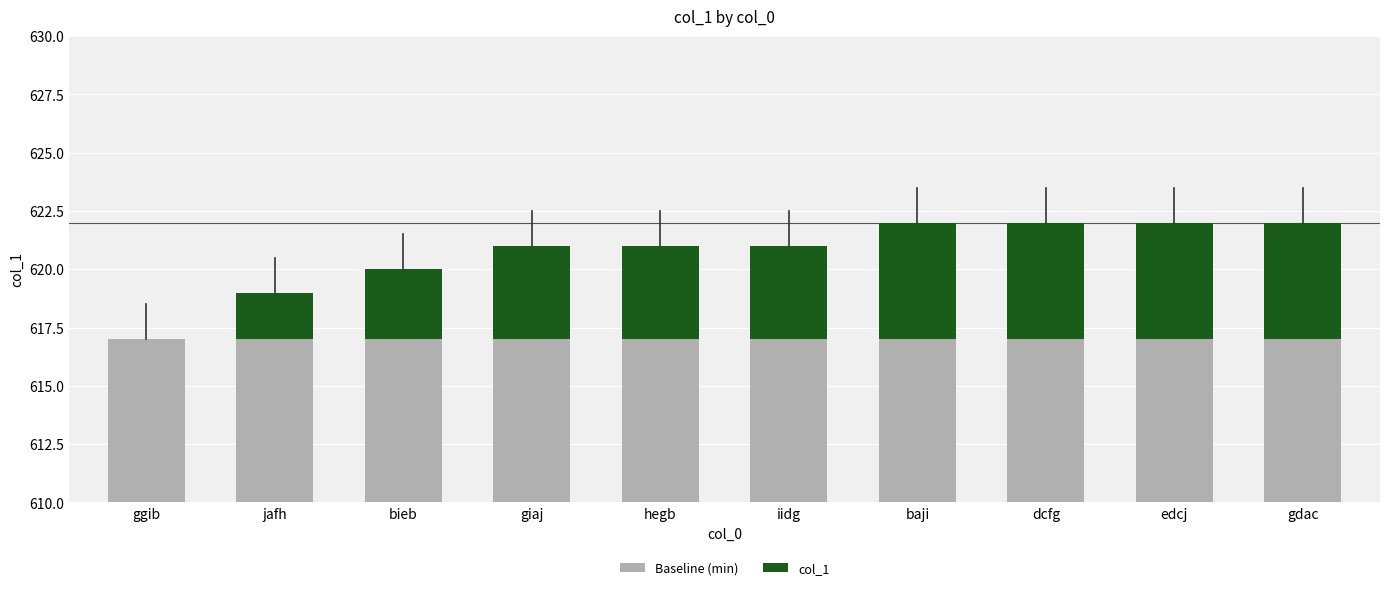

Which label corresponds to the largest value in the chart?

ggib